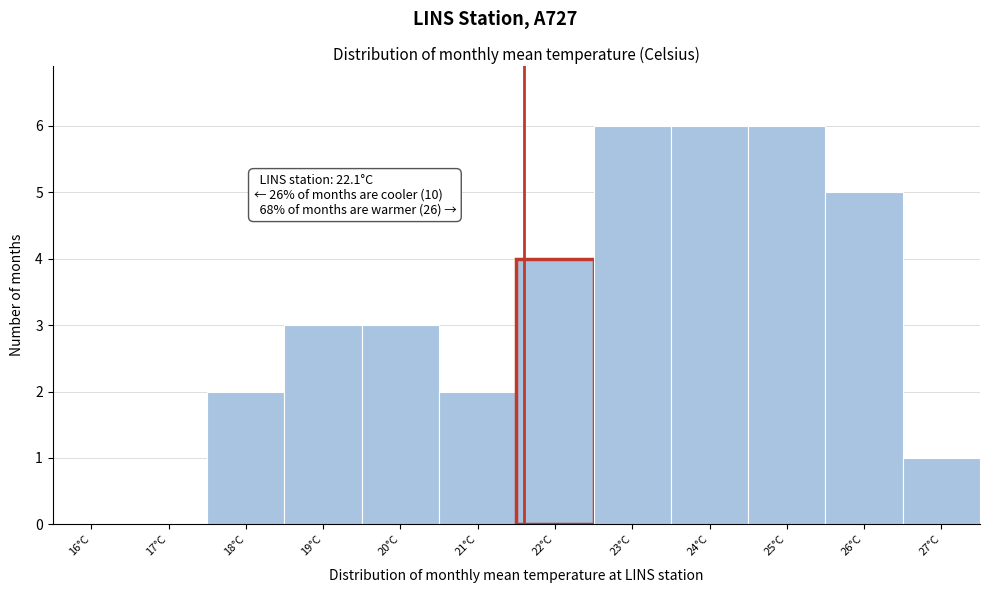

Reading left to right, transcribe all the data shown in this chart.

16°C=0	17°C=0	18°C=2	19°C=3	20°C=3	21°C=2	22°C=4	23°C=6	24°C=6	25°C=6	26°C=5	27°C=1